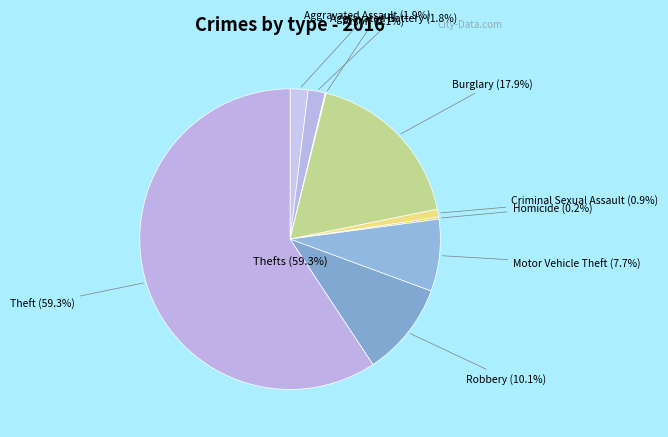

To the nearest percent, what portion does Burglary represent?

18%